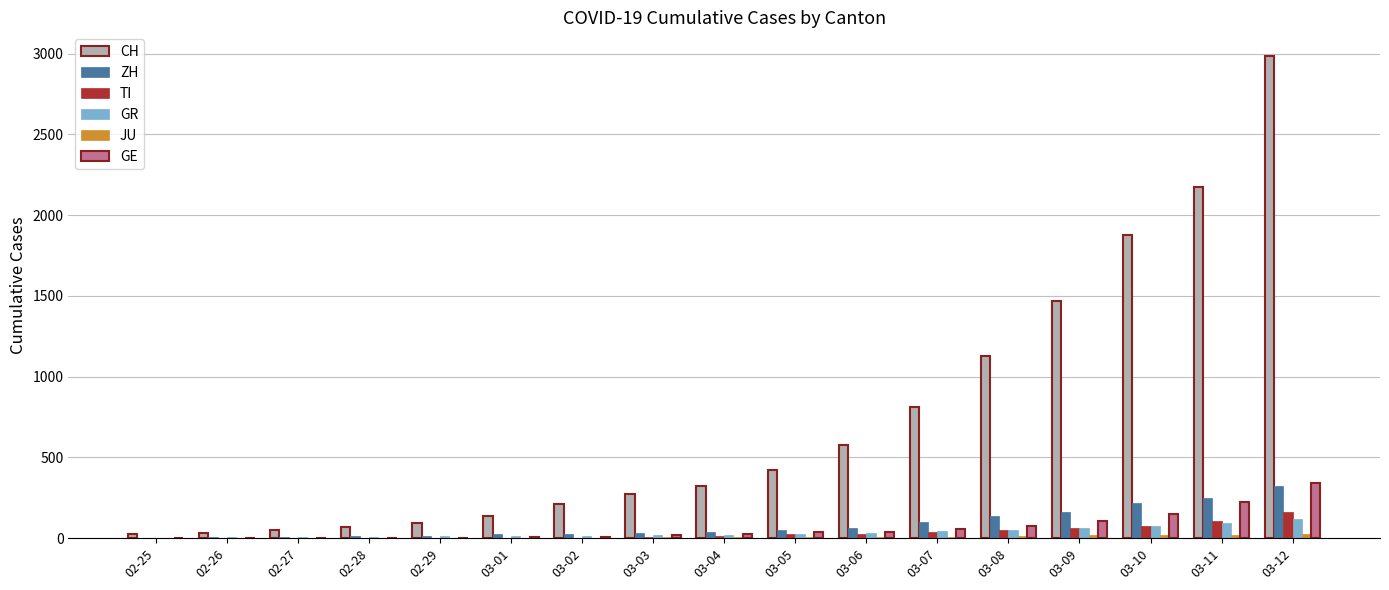

Which series changed the most between 03-03 and 03-07?

CH